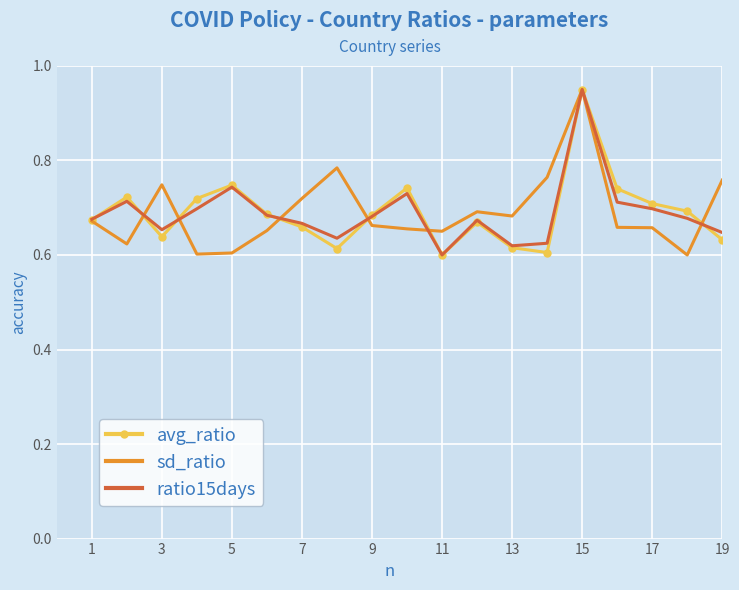

At which category is the sum across all series the highest?

15